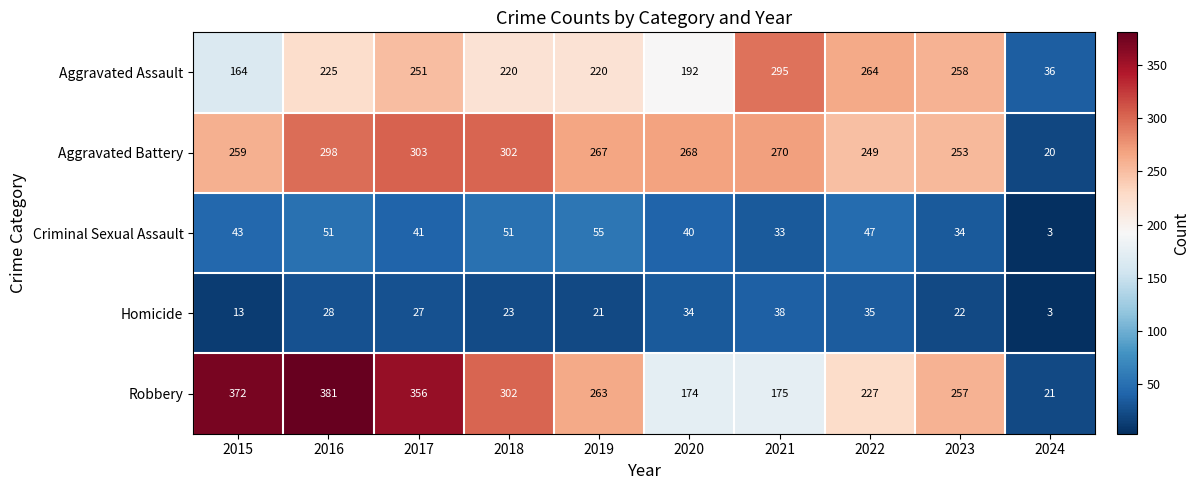

Rank the categories by Homicide value from highest to lowest.

2021, 2022, 2020, 2016, 2017, 2018, 2023, 2019, 2015, 2024